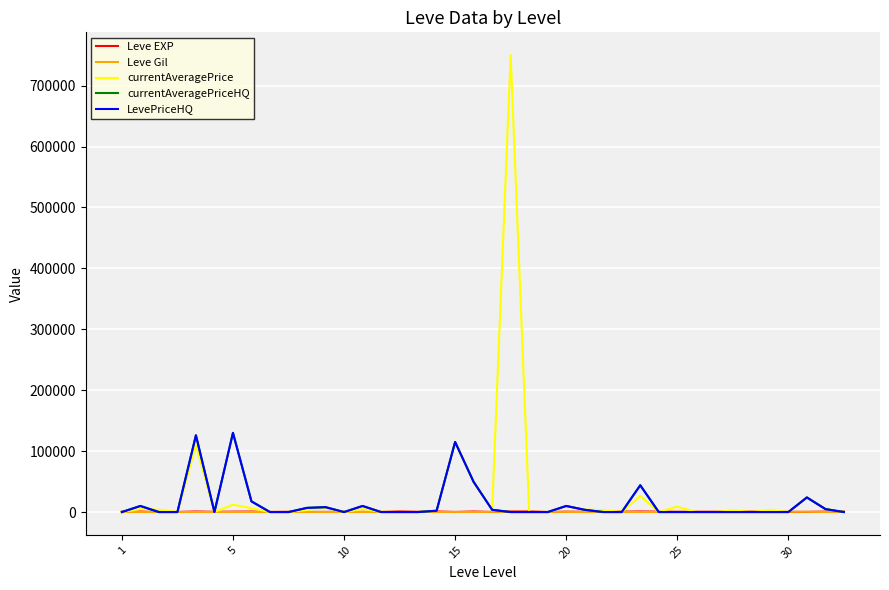

True or false: LevePriceHQ and currentAveragePriceHQ cross at least once.

False